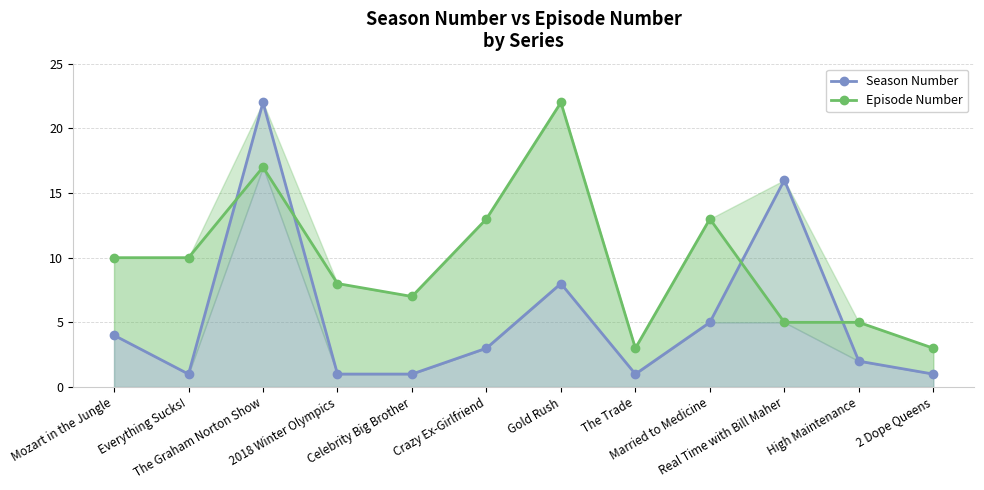

How many times do Season Number and Episode Number cross each other?

4